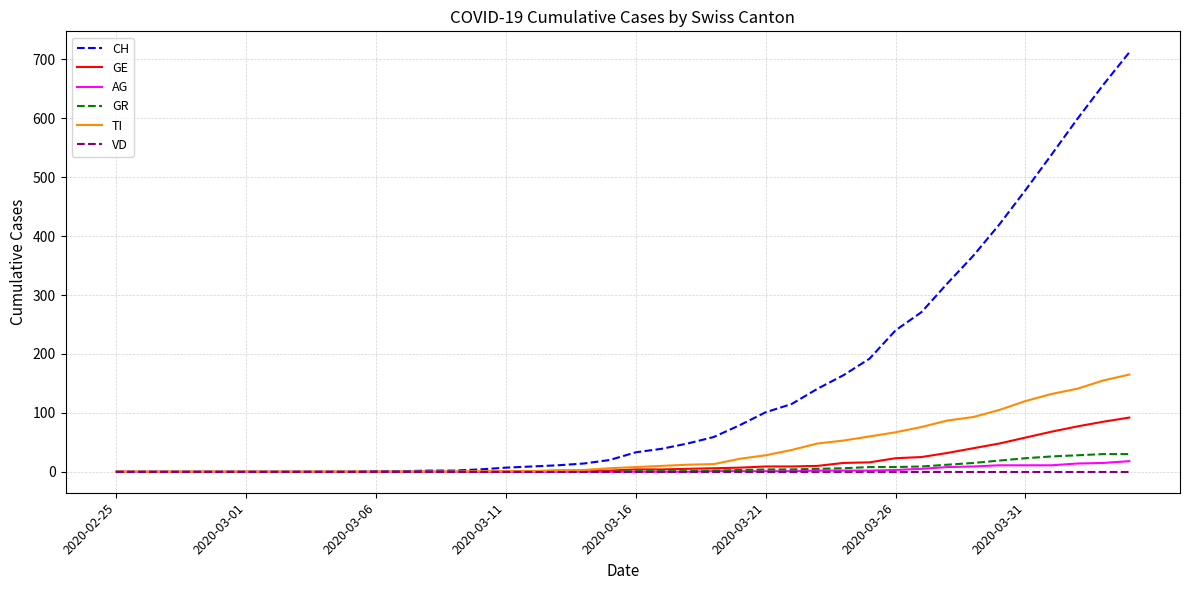

At how many categories does at least one series exceed 145?

12